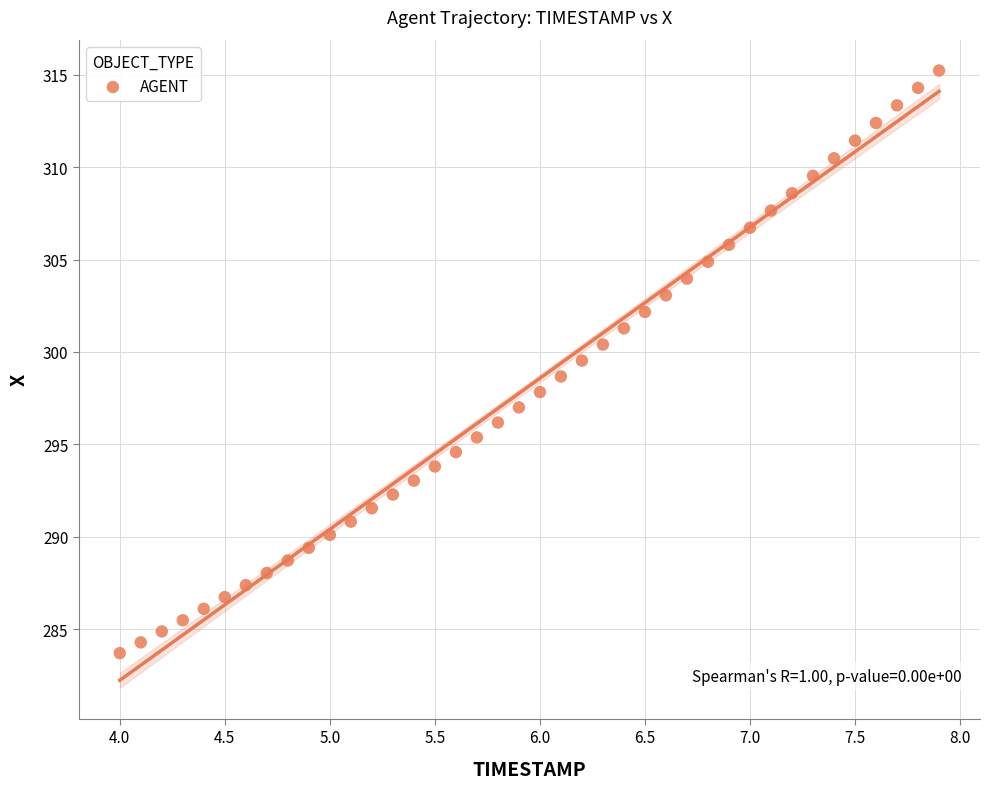

What is the range of X values (max minus min)?

3.9